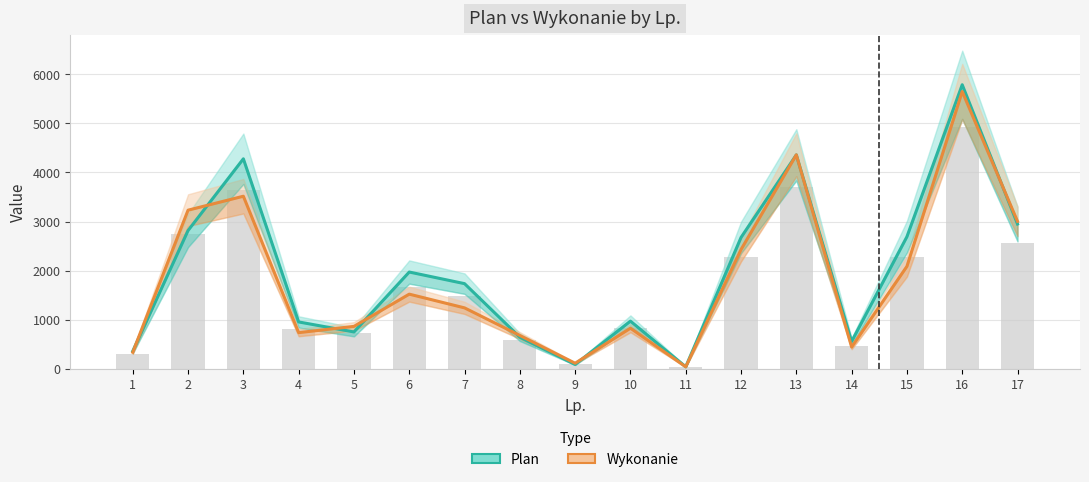

List the series in order of their peak value, highest first.

Plan, Wykonanie